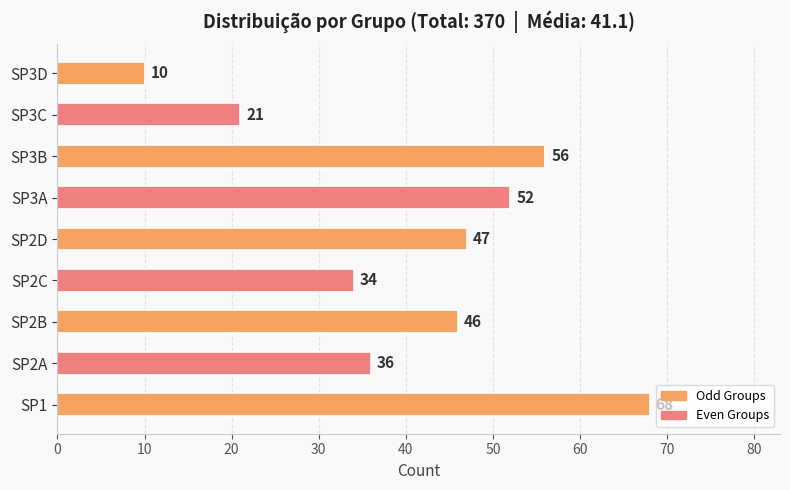

What is the maximum value shown in the chart?

68